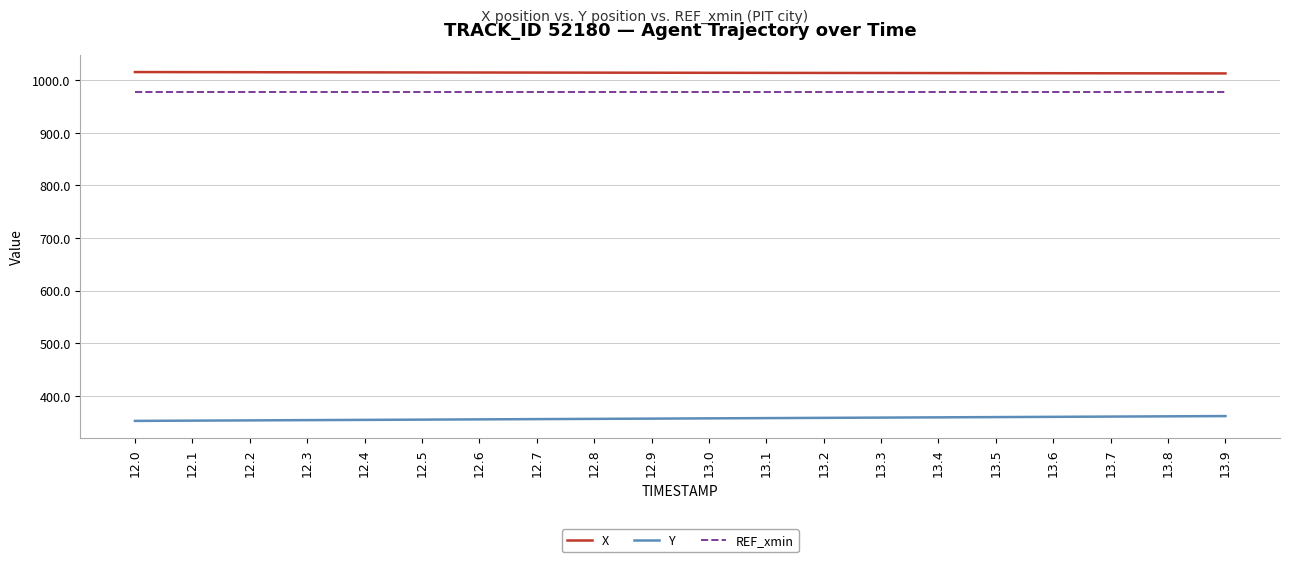

True or false: REF_xmin has a value of 977.6 at 13.4.

True